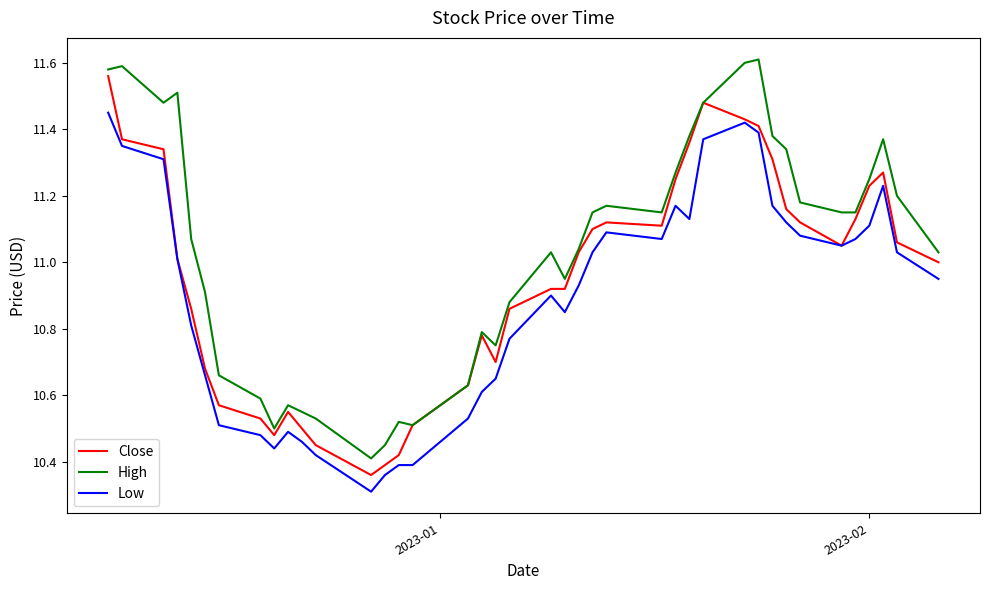

Which series has the largest total across all categories?

High